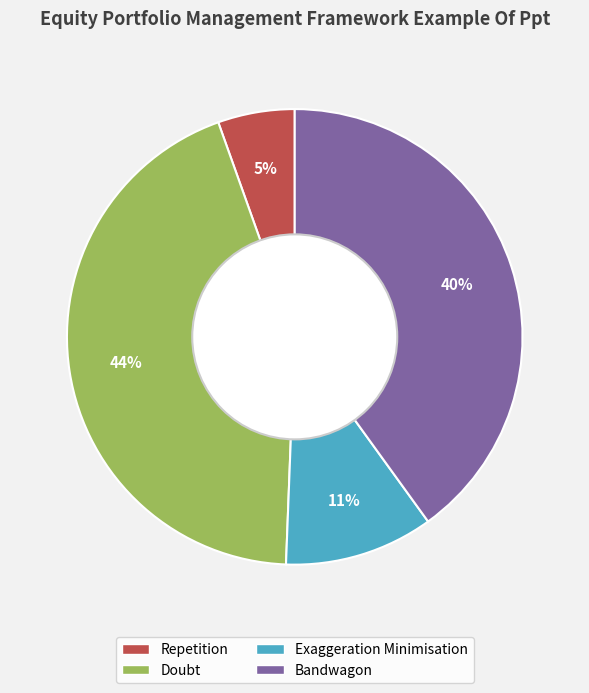

To the nearest percent, what percentage of the pie is Doubt?

44%